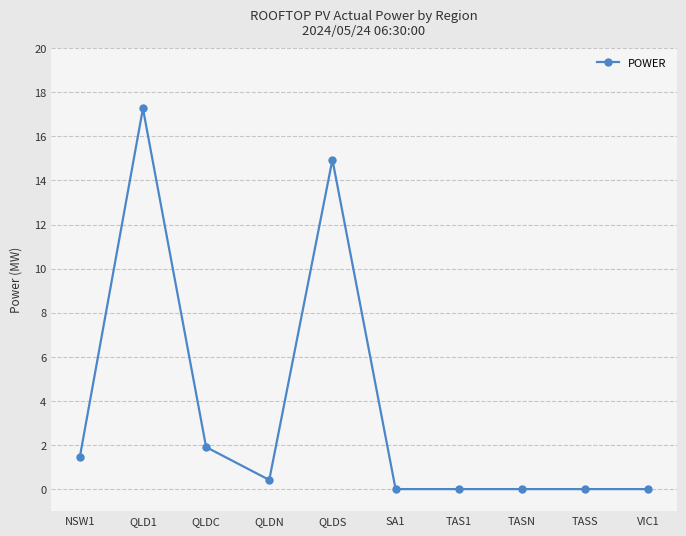

The chart shows a value of 14.9 at QLDS. True or false?

True